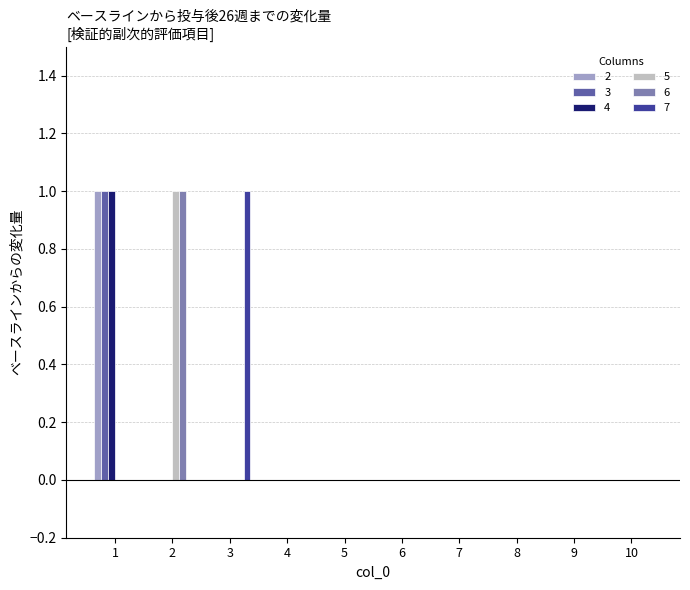

Reading right to left, what are all the values shown in this chart?

2: 10=0	9=0	8=0	7=0	6=0	5=0	4=0	3=0	2=0	1=1
3: 10=0	9=0	8=0	7=0	6=0	5=0	4=0	3=0	2=0	1=1
4: 10=0	9=0	8=0	7=0	6=0	5=0	4=0	3=0	2=0	1=1
5: 10=0	9=0	8=0	7=0	6=0	5=0	4=0	3=0	2=1	1=0
6: 10=0	9=0	8=0	7=0	6=0	5=0	4=0	3=0	2=1	1=0
7: 10=0	9=0	8=0	7=0	6=0	5=0	4=0	3=1	2=0	1=0